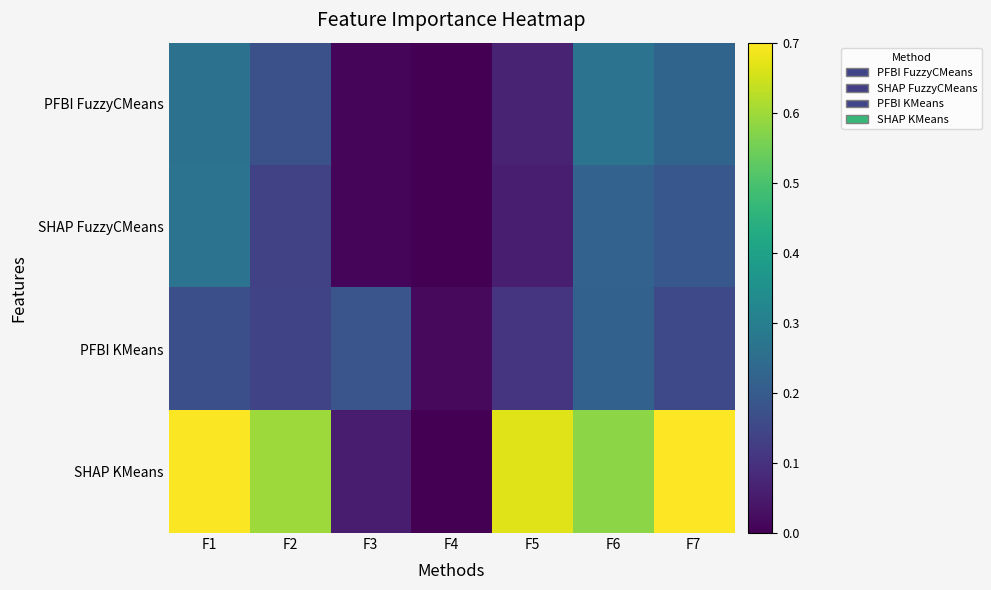

What is the greatest value displayed?

0.7